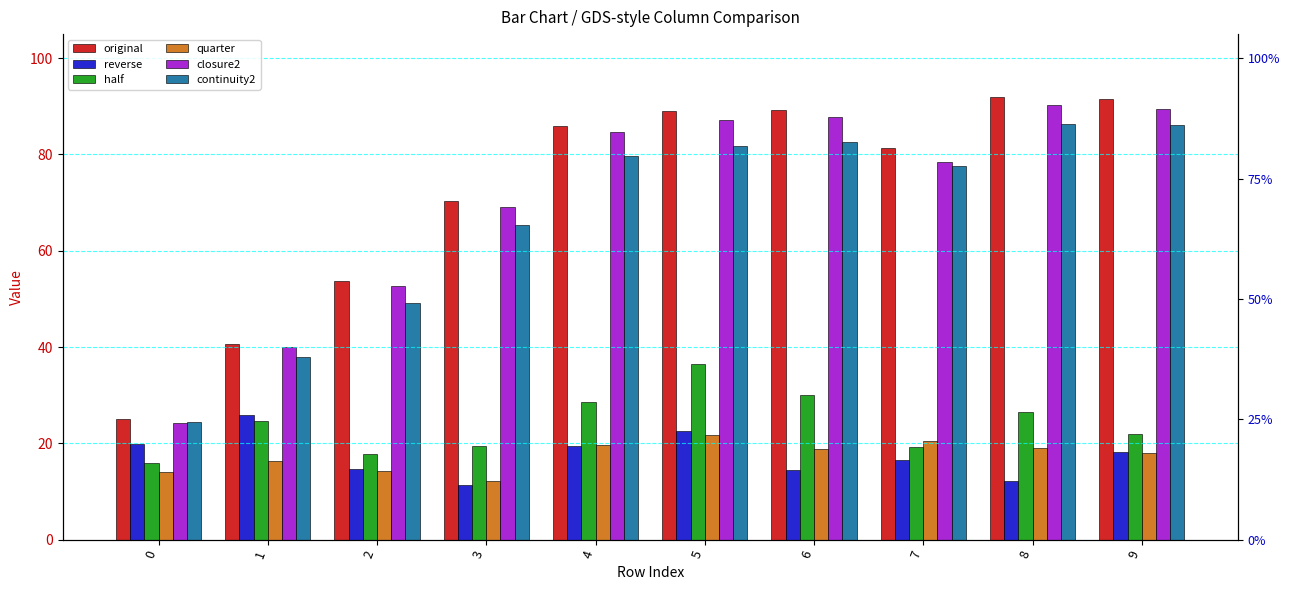

Count the number of data series in this chart.

6